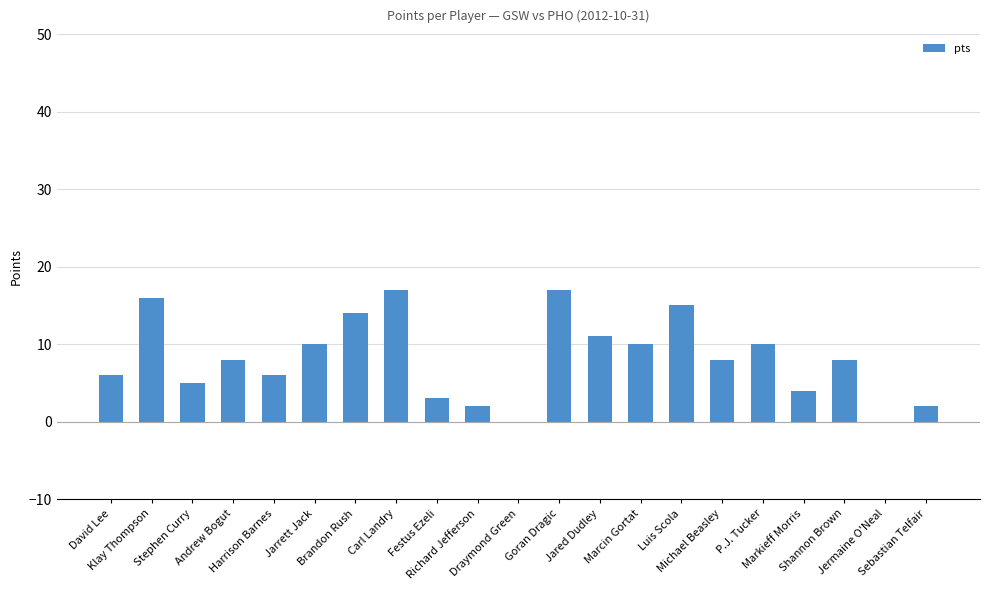

What is the maximum value shown in the chart?

17